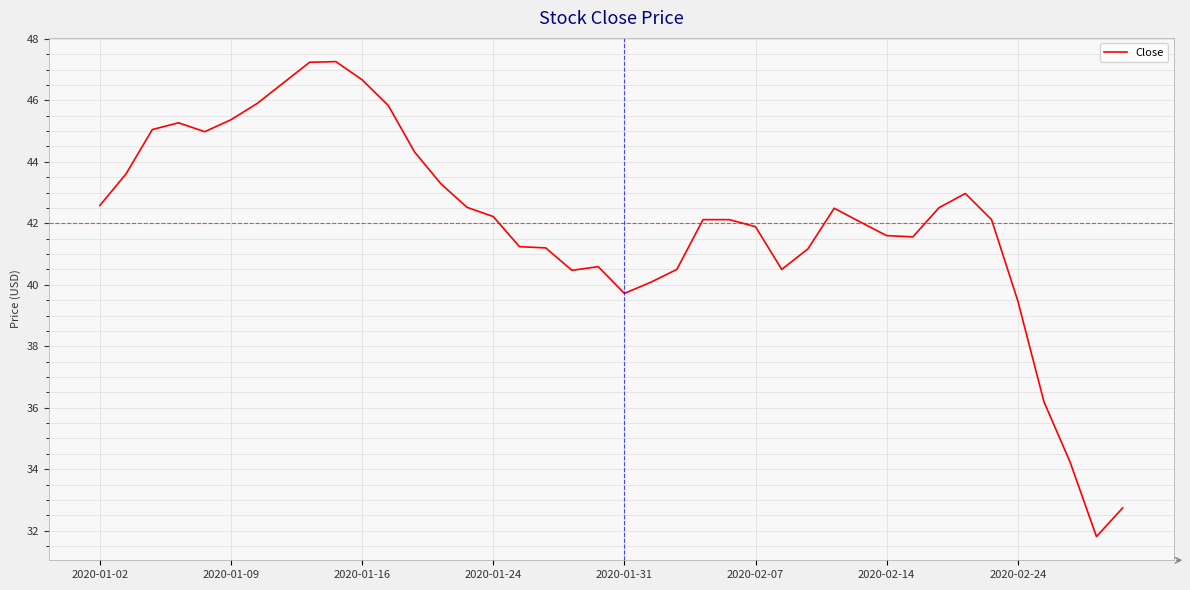

What is the minimum value shown in the chart?

31.8